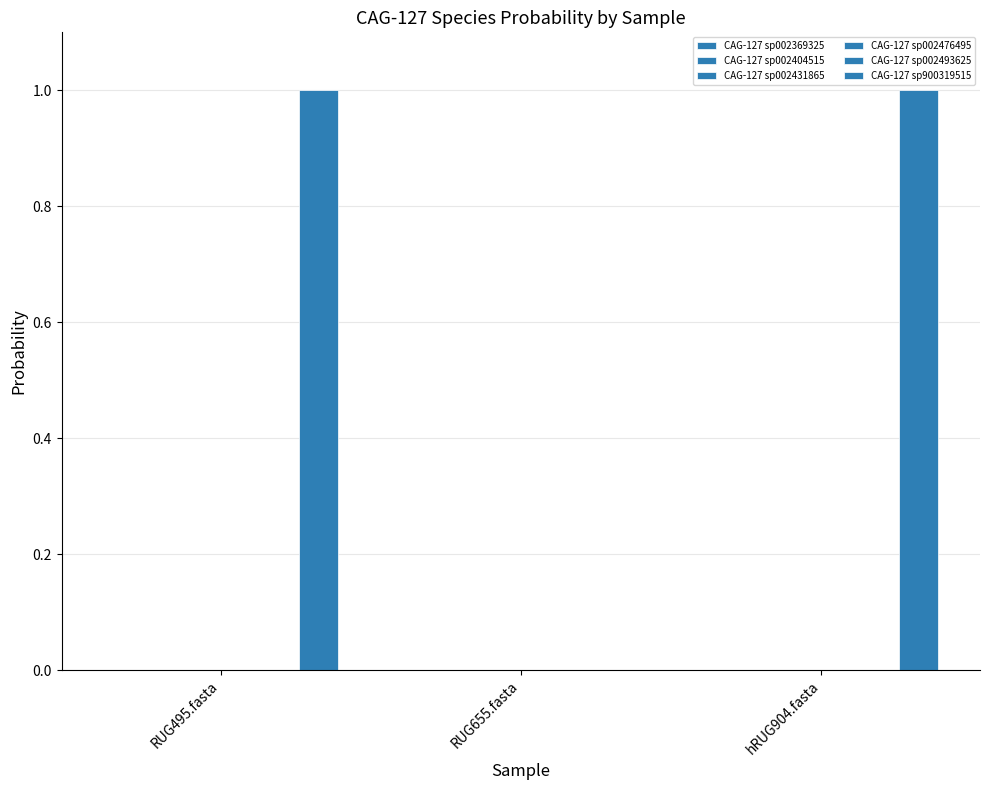

How many positive values does the CAG-127 sp900319515 series have?

2